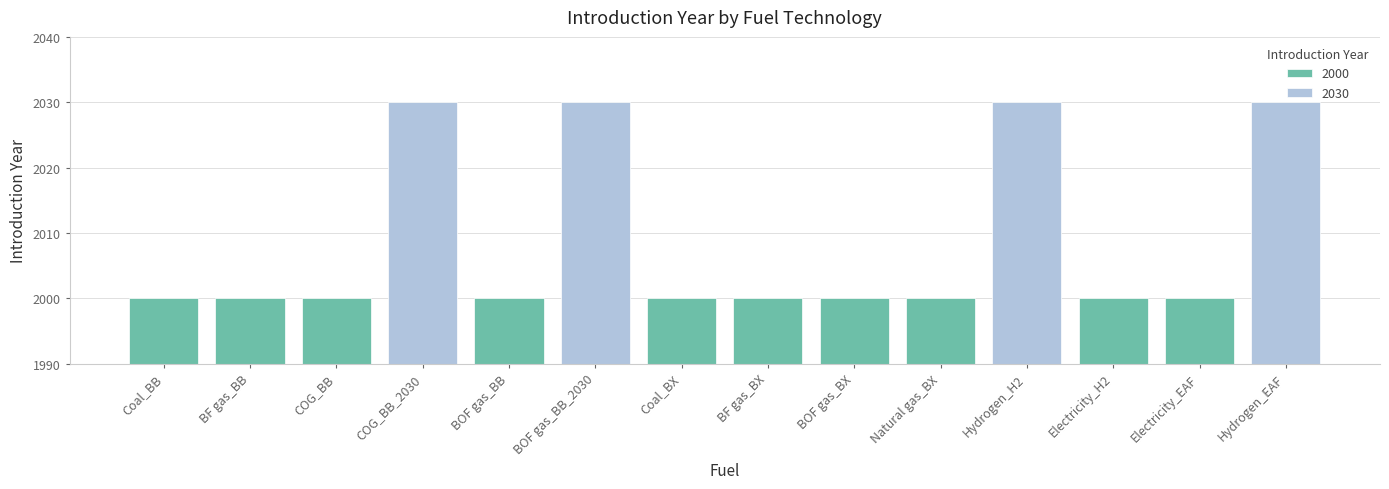

How many bars are there in total?

14